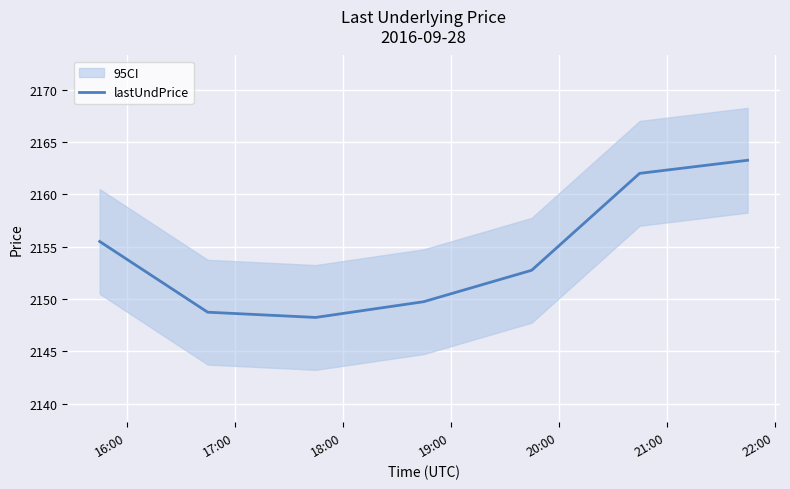

What is the sum of the values at 21:00 and 20:00?

4314.8